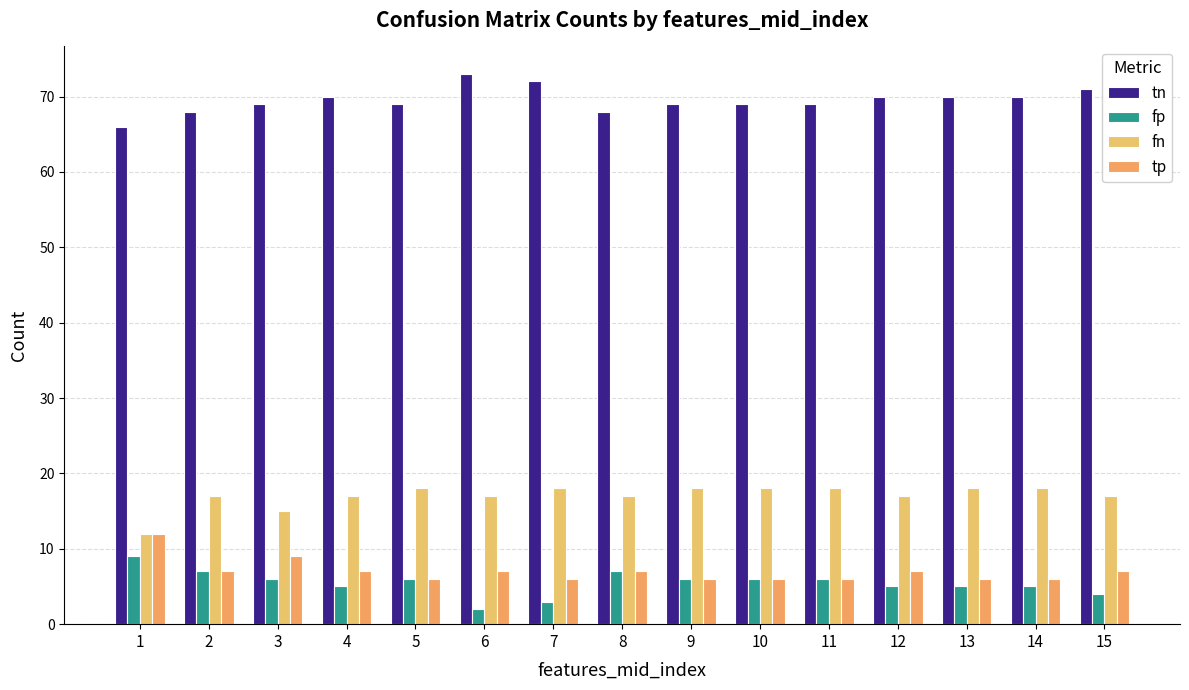

What is the difference between the maximum and second lowest values in the tn series?

5